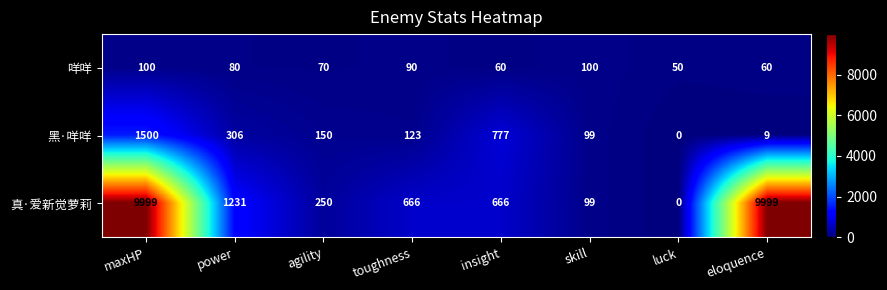

What is the total value across all series at toughness?

879